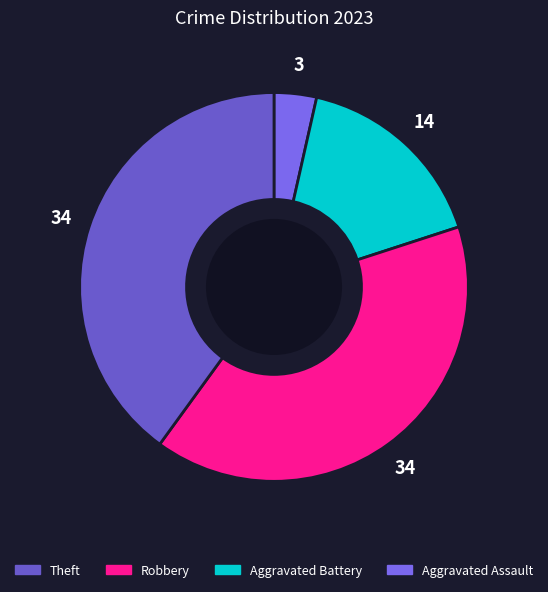

What is the largest slice in the pie chart?

Robbery